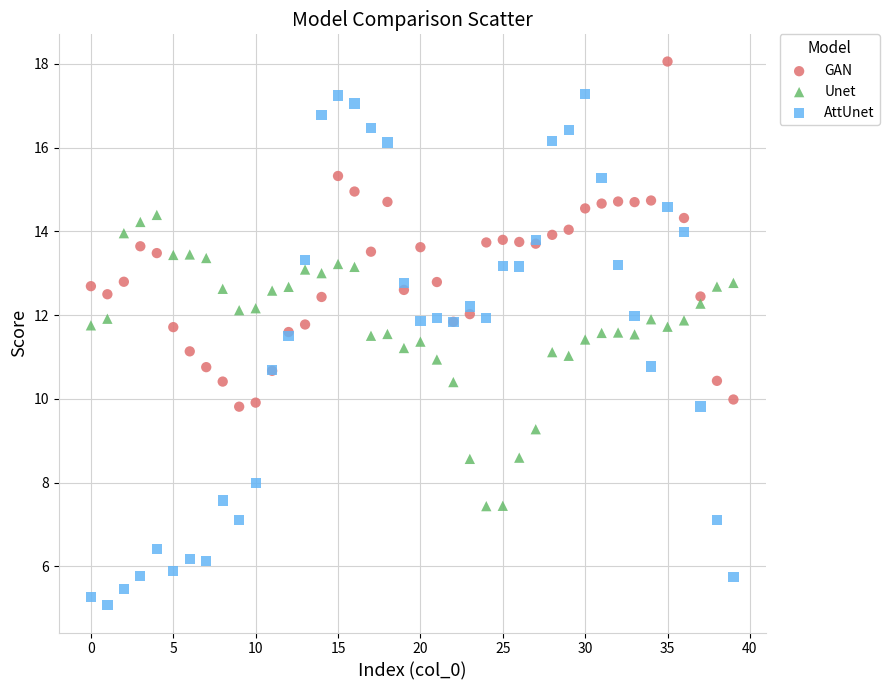

Which series reaches the minimum Y coordinate?

AttUnet